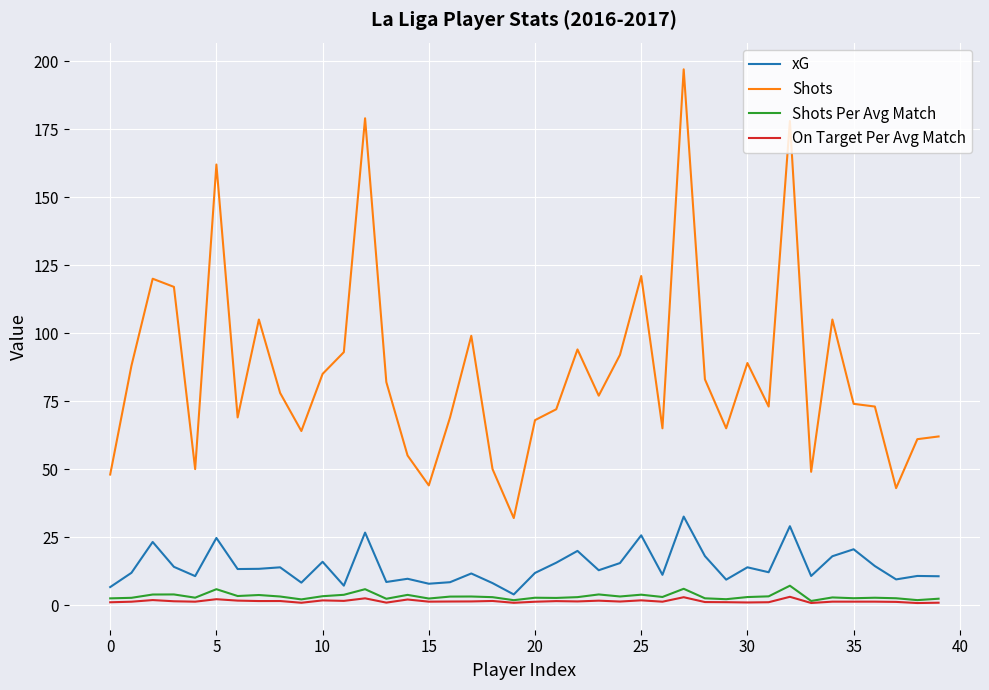

What is the greatest value displayed?

197.0